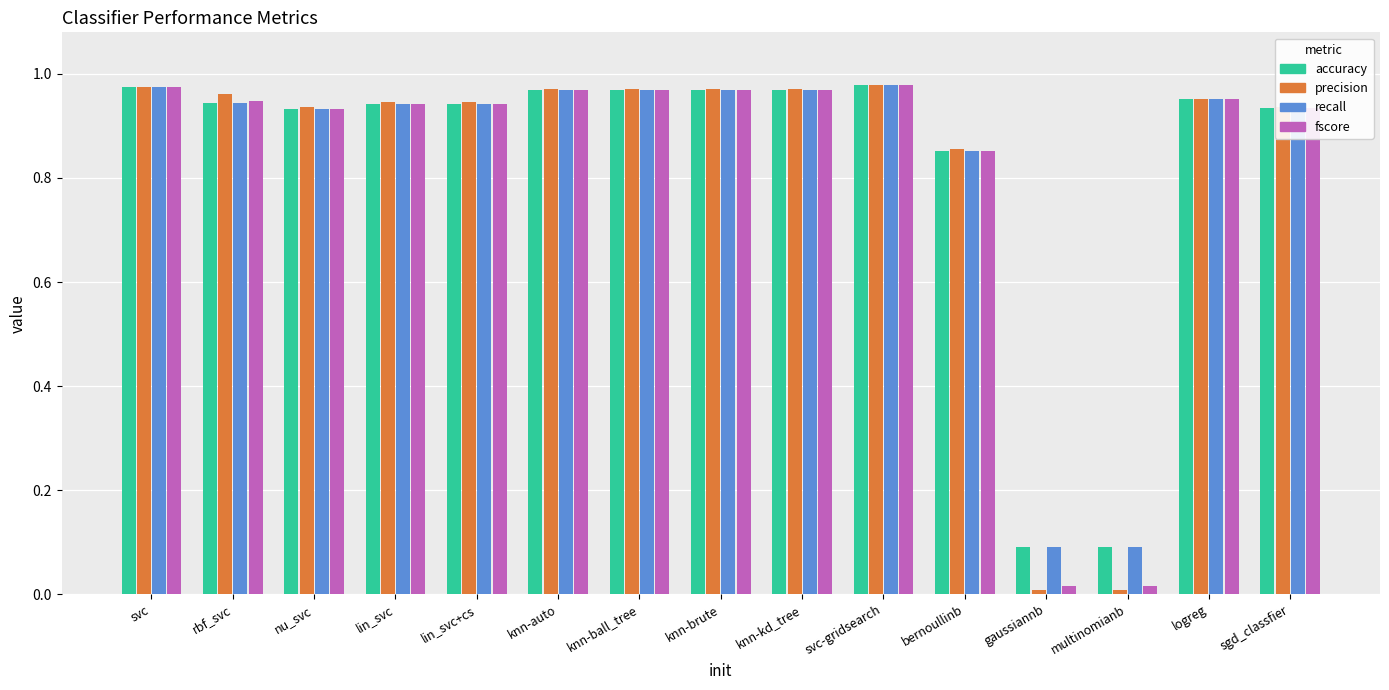

What are all the series names shown in the legend?

accuracy, precision, recall, fscore